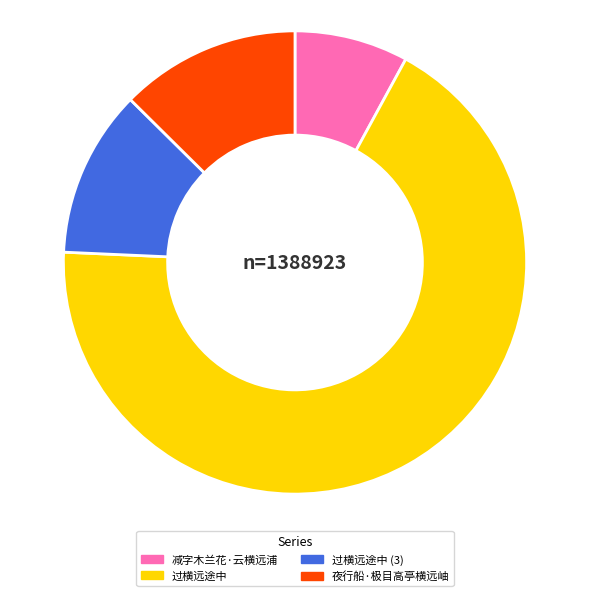

Is there any slice that represents more than half of the pie?

Yes